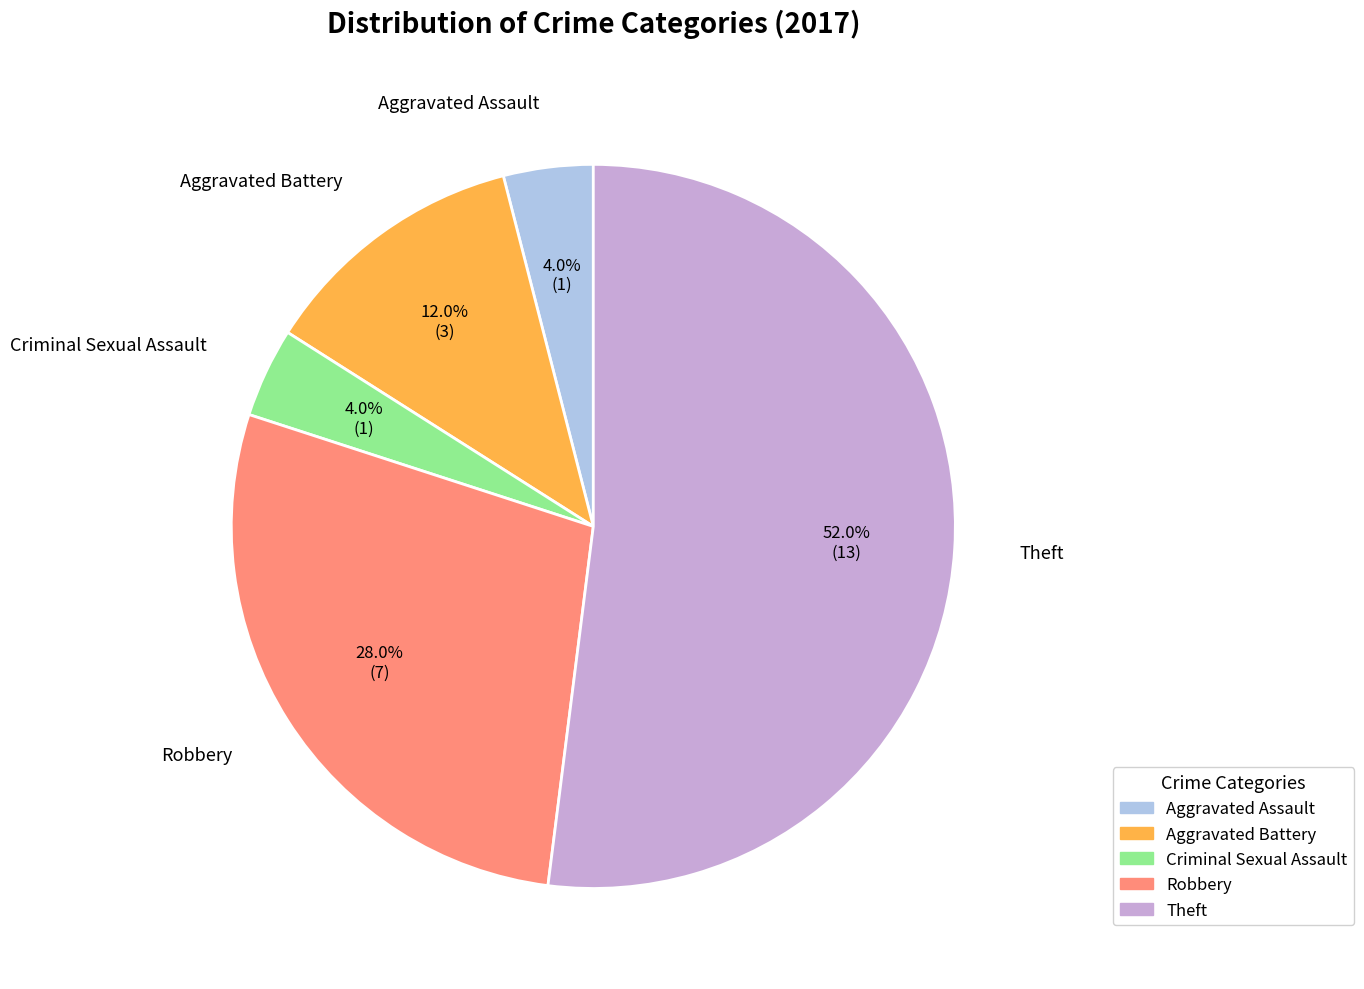

To the nearest percent, what is the difference between the Aggravated Battery and Robbery slice percentages?

16%